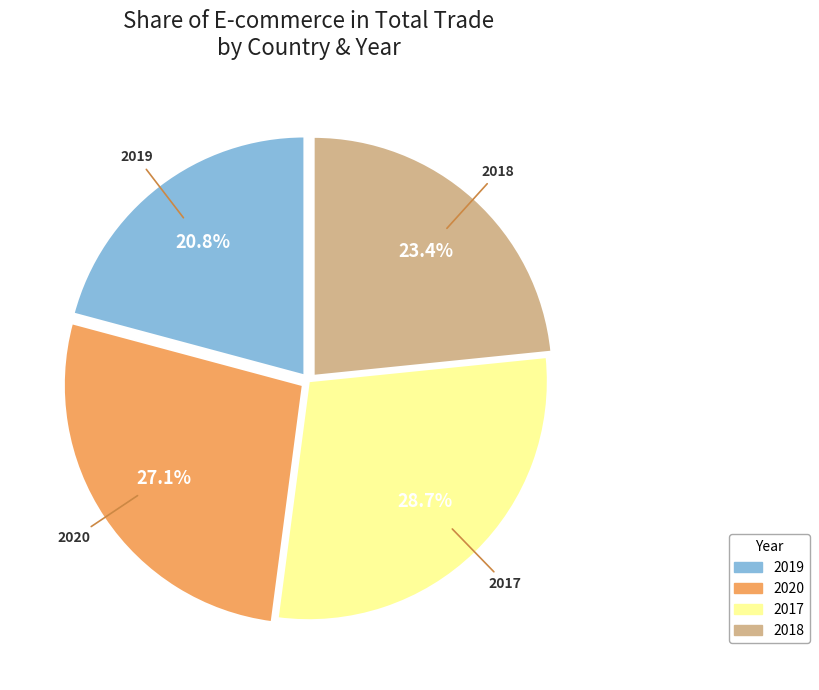

Is there a majority slice in this chart?

No